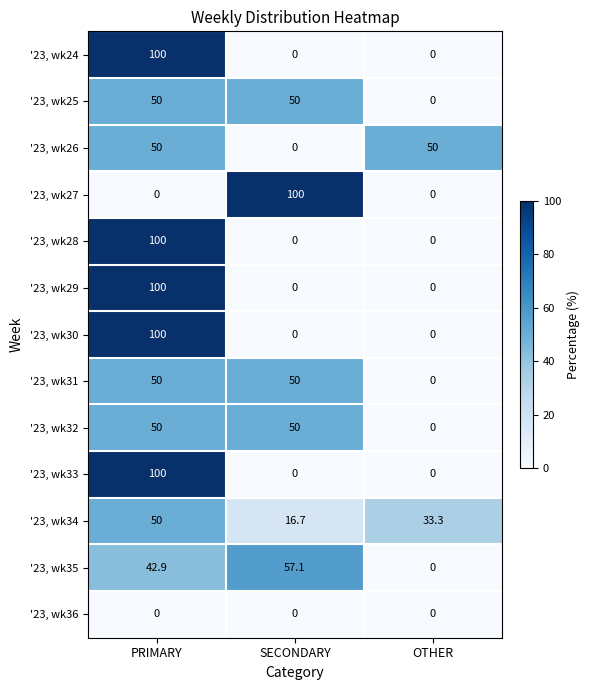

Is it true that '23, wk28 equals 31.6 at PRIMARY?

False